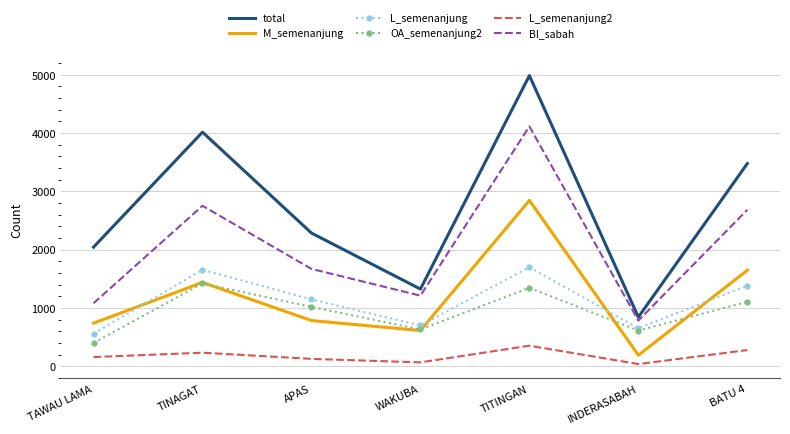

Which series changed the most between INDERASABAH and BATU 4?

total